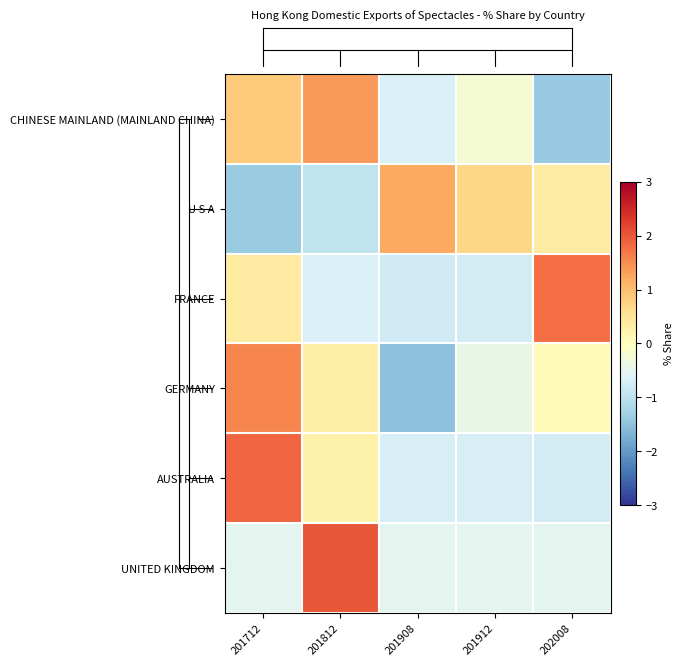

Which series has the largest total across all categories?

GERMANY